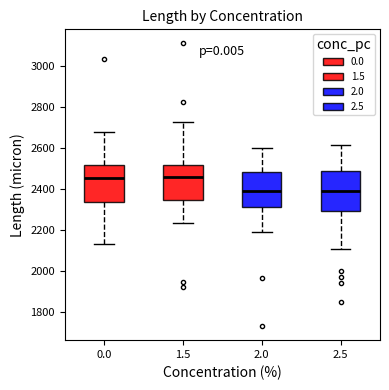

Where does the upper whisker of the box at x = 2.0 end on the y-axis? The values are not printed on the chart, so give them approximately, as read against the axis.

2600